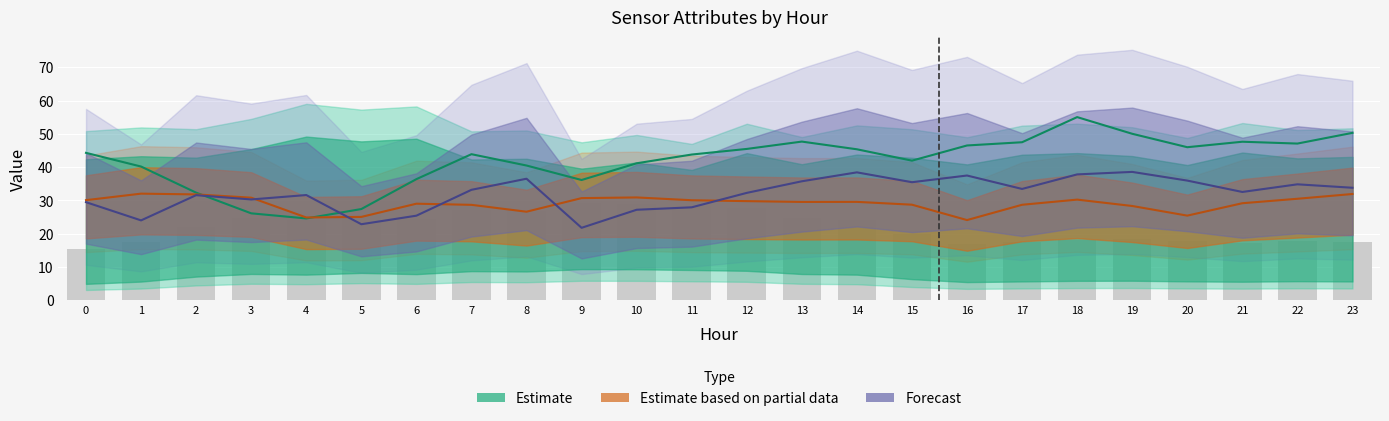

At which category is the sum across all series the highest?

18